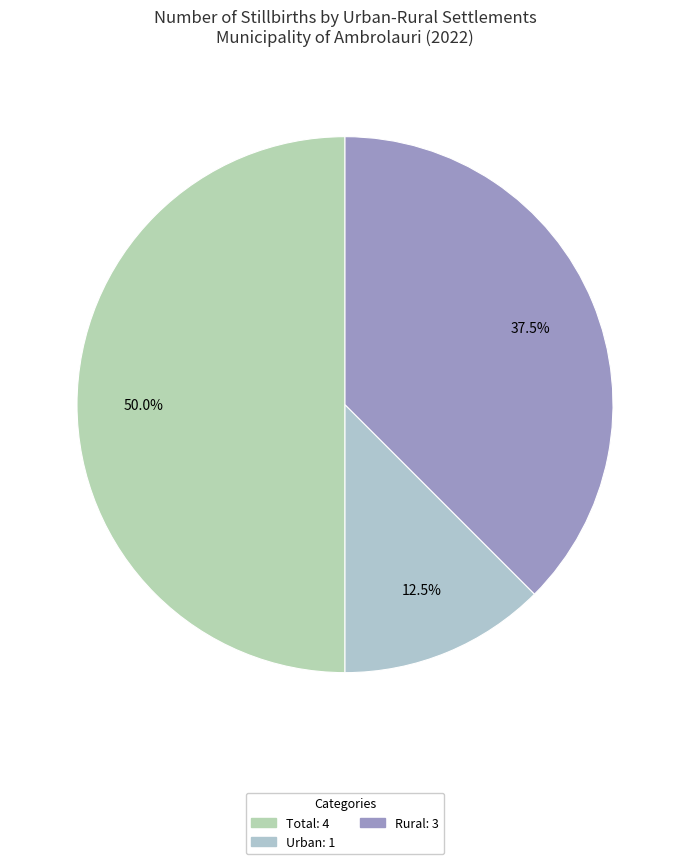

Does any single category account for the majority?

No